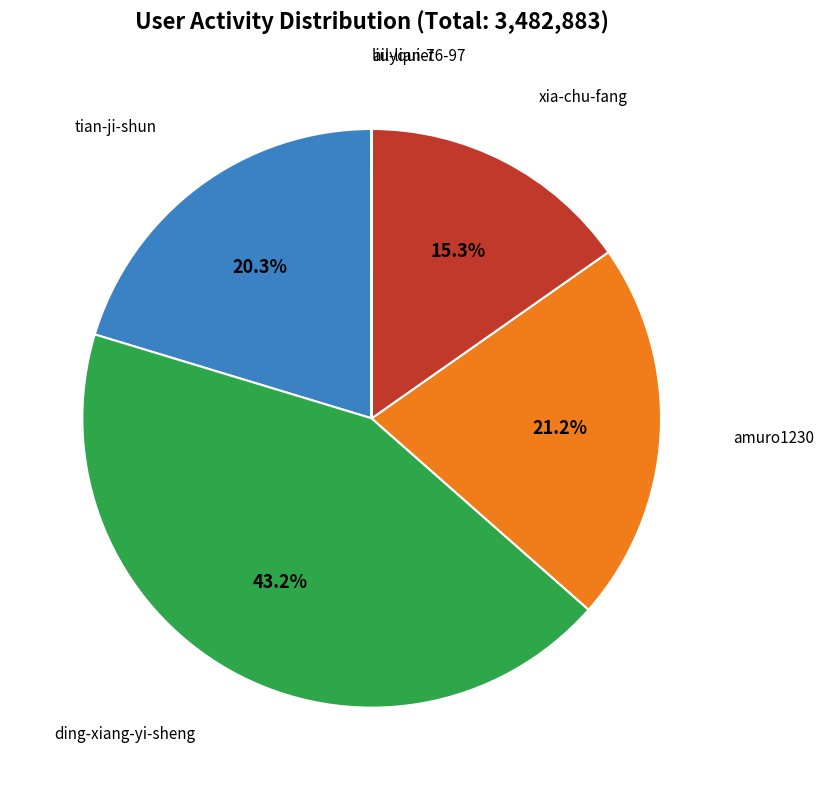

Is there any slice that represents more than half of the pie?

No